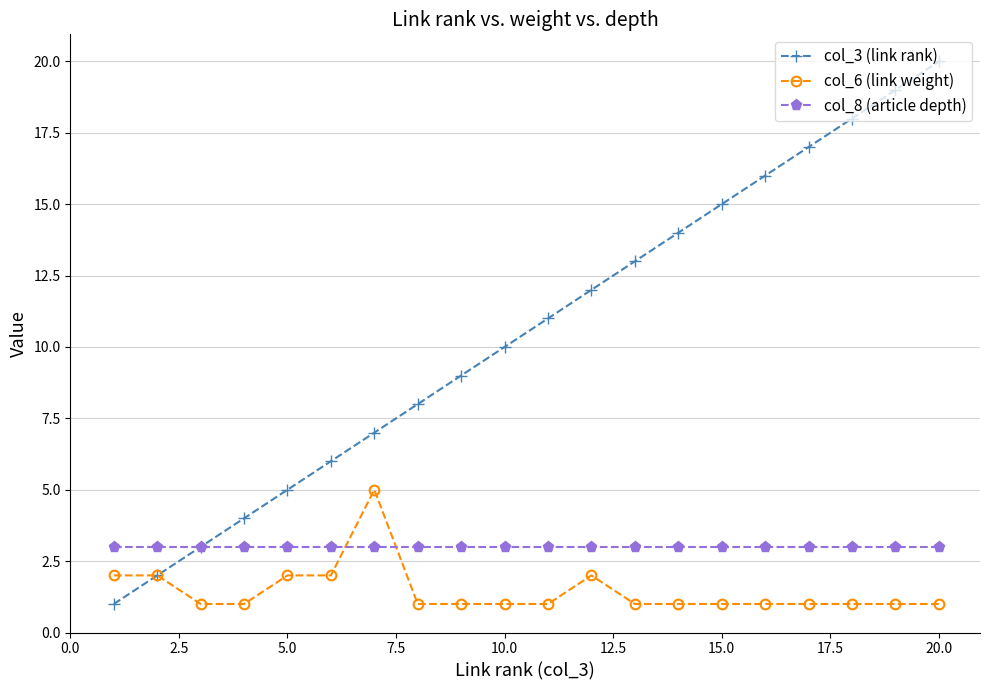

What is the sum of all col_3 (link rank) values?

210